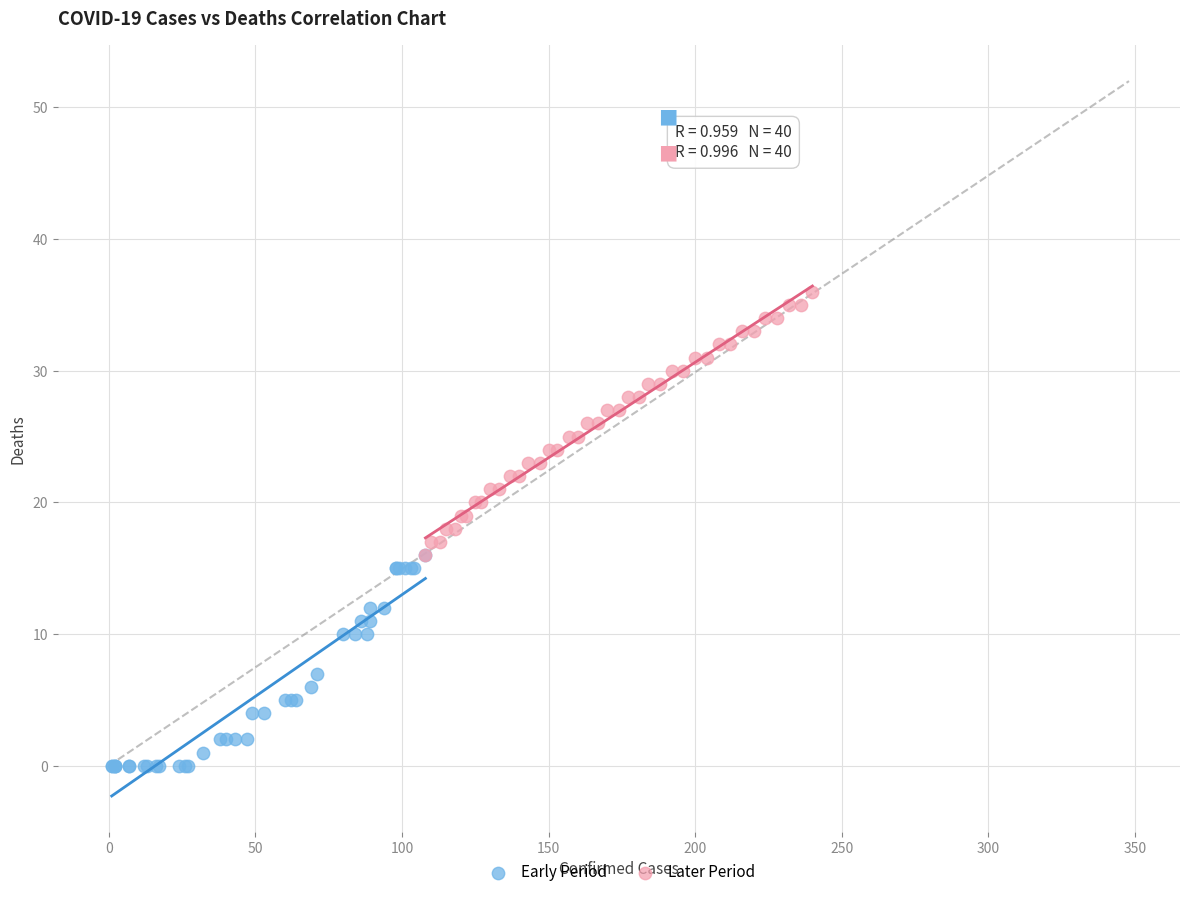

Which series reaches the maximum Y coordinate?

Later Period